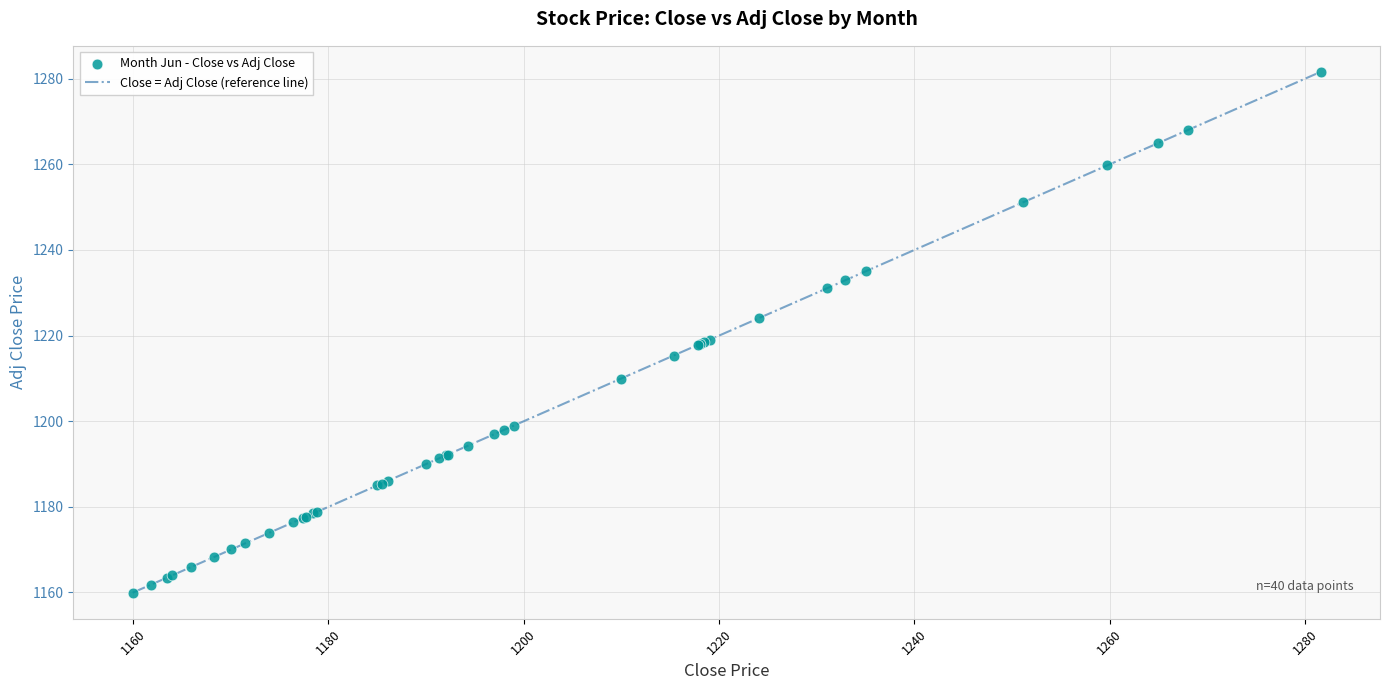

What is the difference between the maximum and minimum values?

121.7